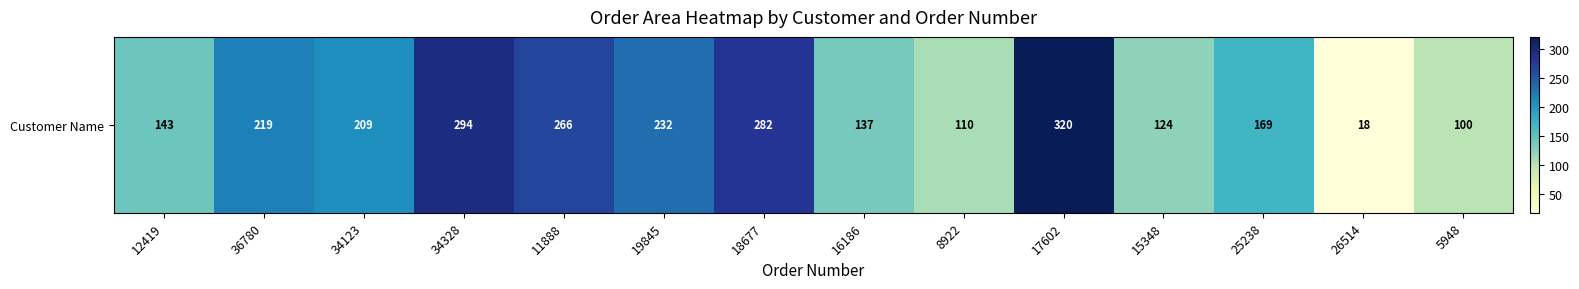

Reading left to right, transcribe all the data shown in this chart.

12419=143	36780=219	34123=209	34328=294	11888=266	19845=232	18677=282	16186=137	8922=110	17602=320	15348=124	25238=169	26514=18	5948=100